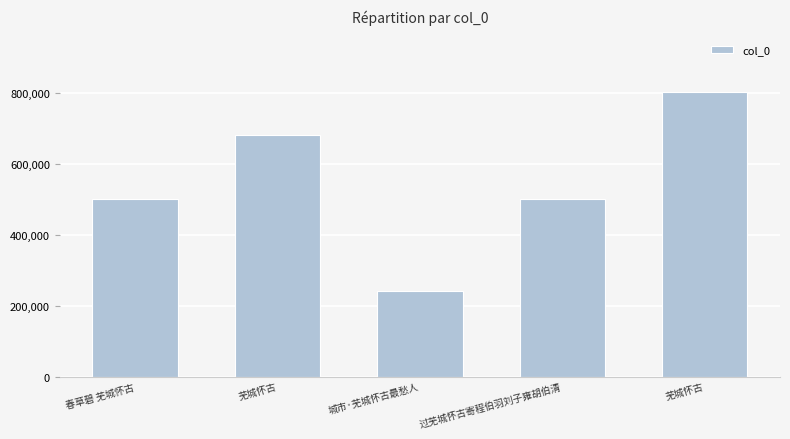

Reading left to right, extract all data points from this chart.

春草碧 芜城怀古=502489	芜城怀古=680658	城市·芜城怀古最愁人=242885	过芜城怀古寄程伯羽刘子雍胡伯清=502441	芜城怀古=802206